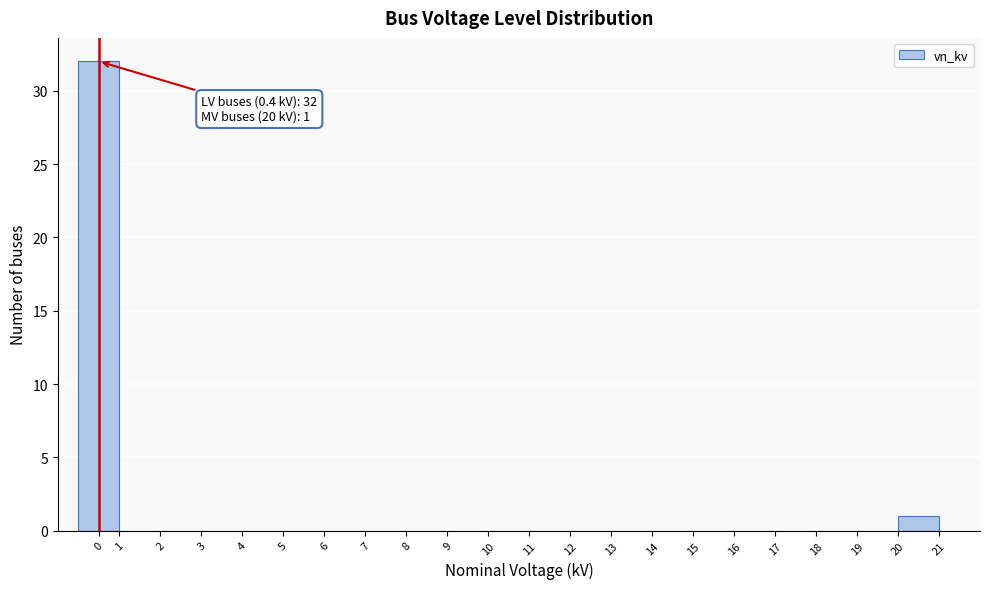

Reading left to right, extract all data points from this chart.

0=32	1=0	2=0	3=0	4=0	5=0	6=0	7=0	8=0	9=0	10=0	11=0	12=0	13=0	14=0	15=0	16=0	17=0	18=0	19=0	20=1